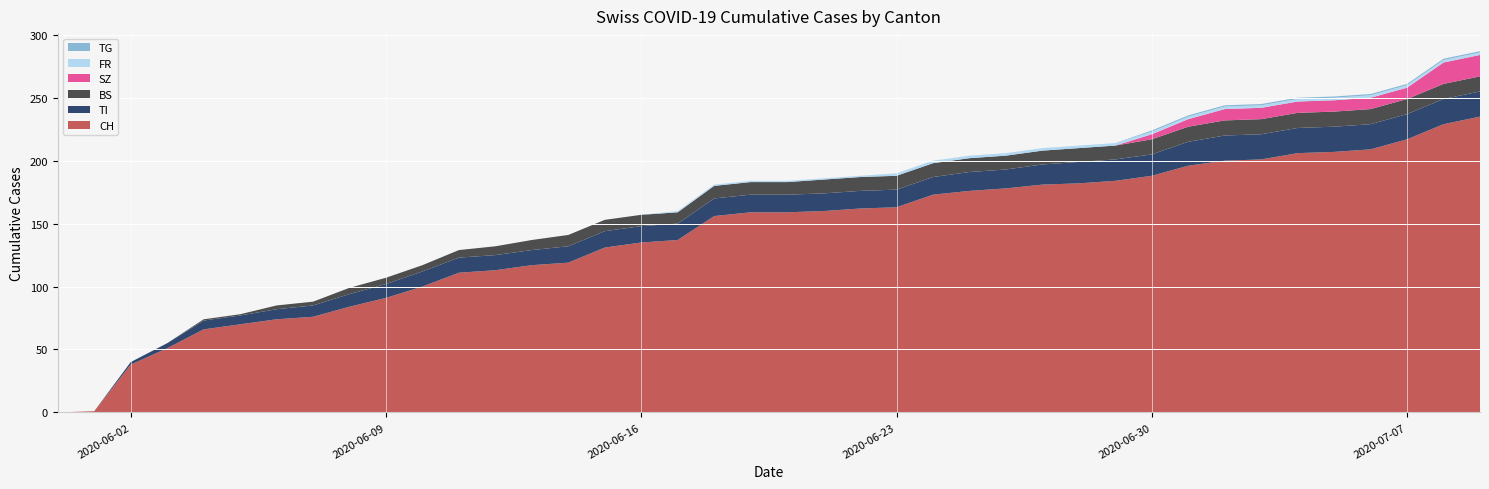

Reading left to right, transcribe all the data shown in this chart.

CH: 0	1	38	51	66	70	74	76	84	91	100	111	113	117	119	131	135	137	156	159	159	160	162	163	173	176	178	181	182	184	188	196	200	201	206	207	209	217	229	235
TI: 0	0	2	4	7	7	8	9	10	11	12	12	12	12	13	13	13	13	14	14	14	14	14	14	14	15	15	16	17	17	17	19	20	20	20	20	20	20	20	20
BS: 0	0	0	0	1	1	3	3	5	5	5	6	7	8	9	9	9	9	10	10	10	11	11	11	11	11	11	11	11	11	12	12	12	12	12	12	12	12	12	12
SZ: 0	0	0	0	0	0	0	0	0	0	0	0	0	0	0	0	0	0	0	0	0	0	0	0	0	0	0	0	0	0	4	6	9	9	9	9	9	9	17	17
FR: 0	0	0	0	0	0	0	0	0	0	0	0	0	0	0	0	0	1	1	1	1	1	1	2	2	2	2	2	2	2	2	2	2	2	2	2	2	2	2	2
TG: 0	0	0	0	0	0	0	0	0	0	0	0	0	0	0	0	0	0	0	0	0	0	0	0	0	0	0	0	0	0	1	1	1	1	1	1	1	1	1	1